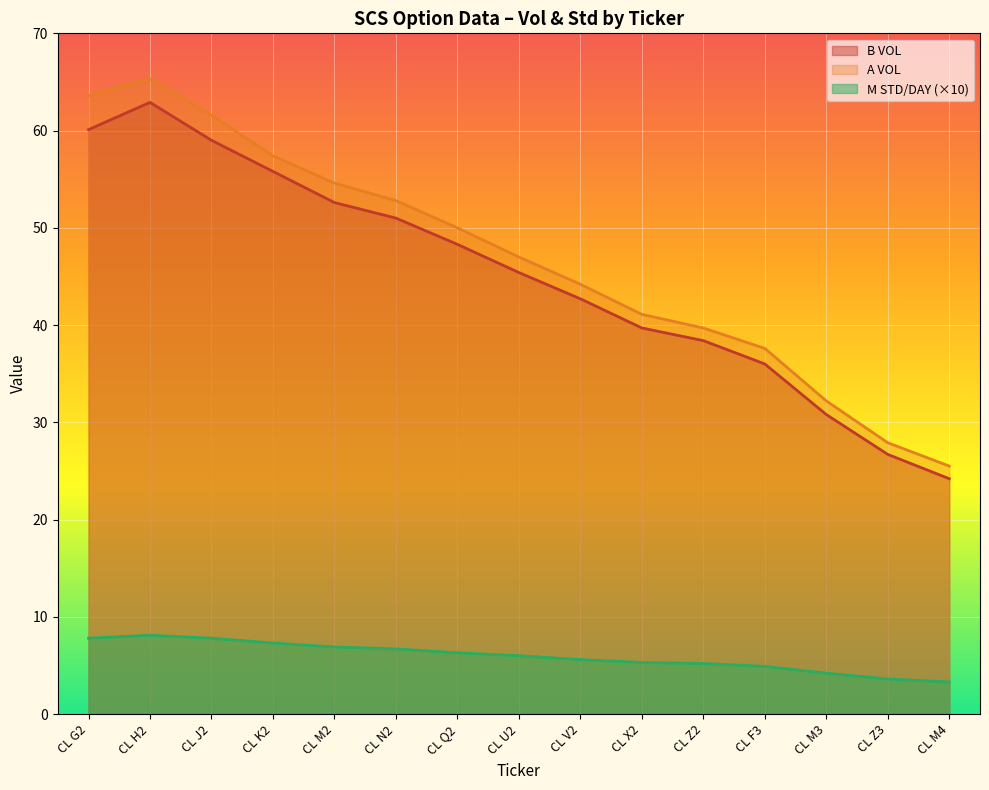

Count the number of data series in this chart.

3